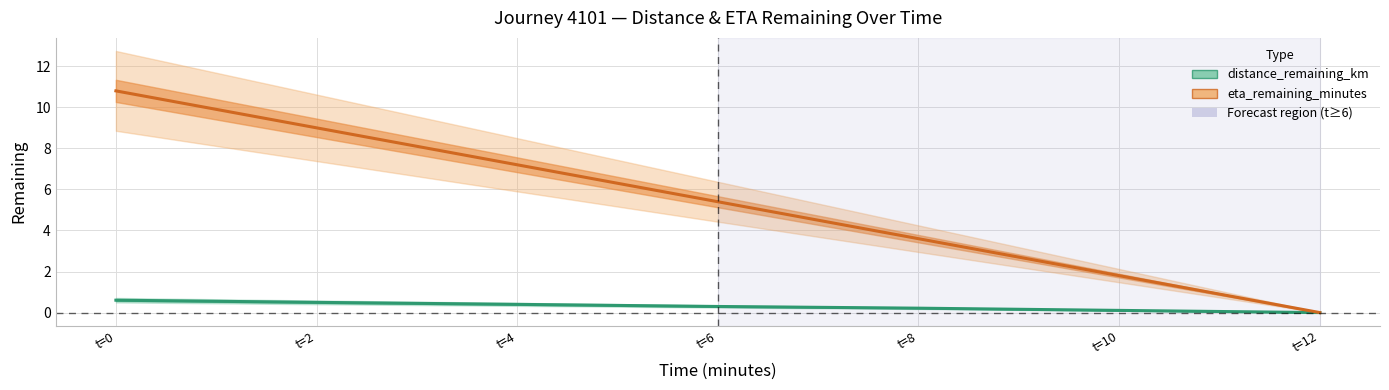

At which label is eta_remaining_minutes closest to 5?

t=6